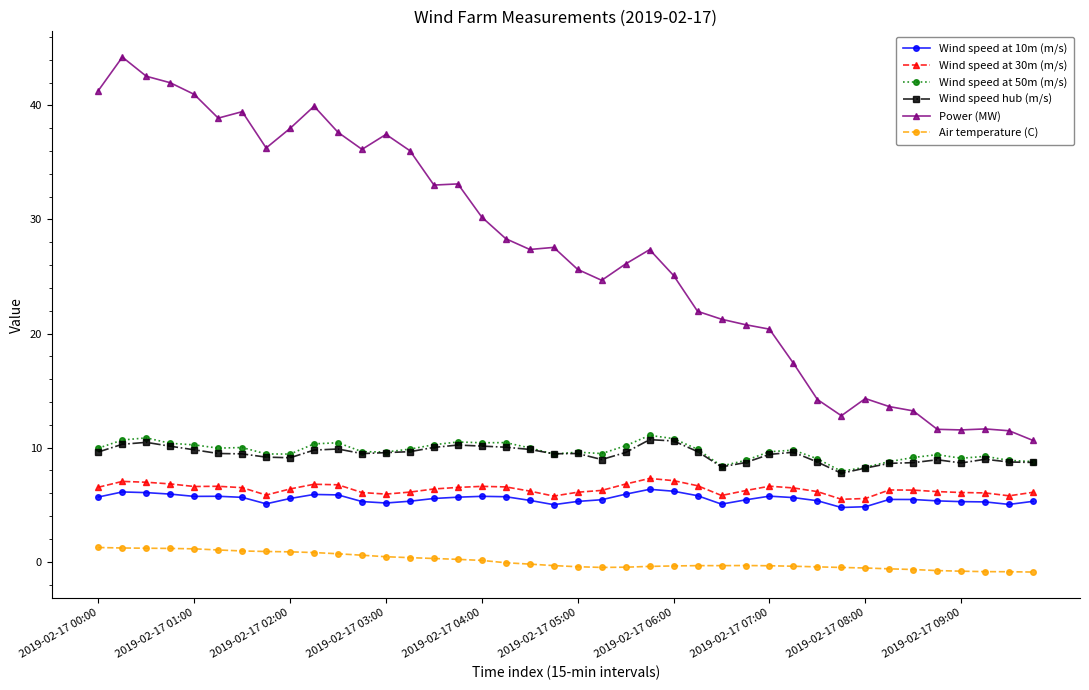

True or false: Wind speed at 50m (m/s) has more than 0 interior local peaks.

True